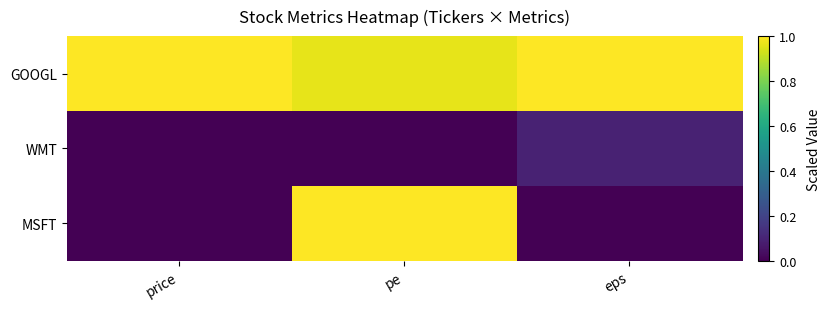

Which has a higher value, eps or pe?

eps